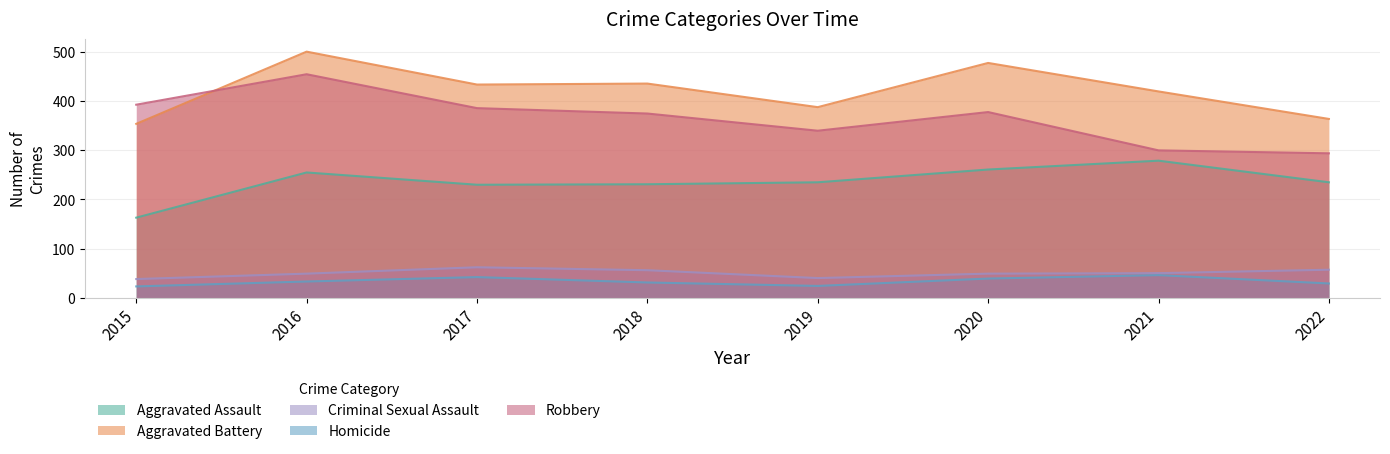

Reading left to right, what are all the values shown in this chart?

Aggravated Assault: 163	255	230	231	235	261	279	235
Aggravated Battery: 354	501	434	436	388	478	420	364
Criminal Sexual Assault: 38	49	62	56	40	49	50	57
Homicide: 23	33	42	31	24	39	46	29
Robbery: 393	455	386	375	340	378	300	294